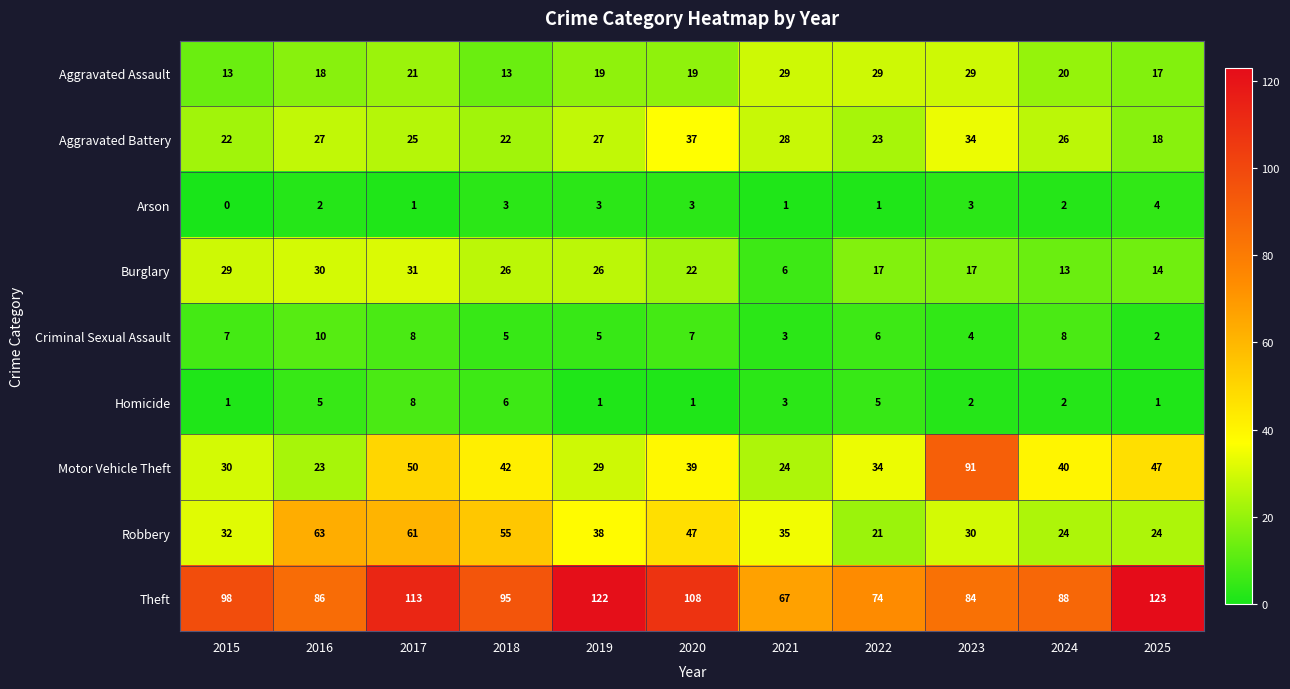

What is the highest value of the Homicide series?

8